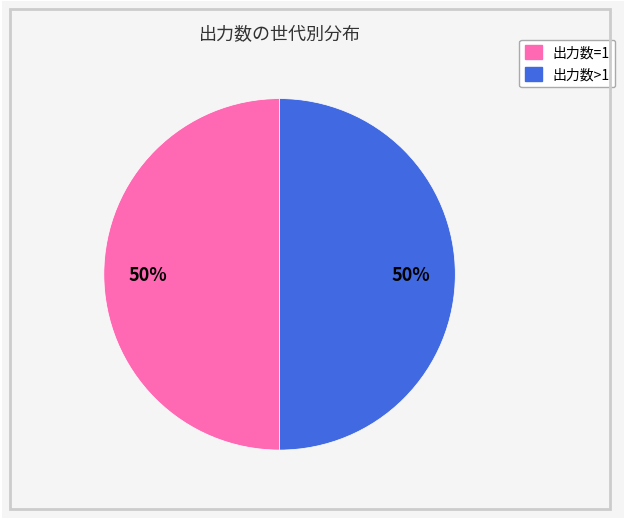

How many slices are in this pie chart?

2